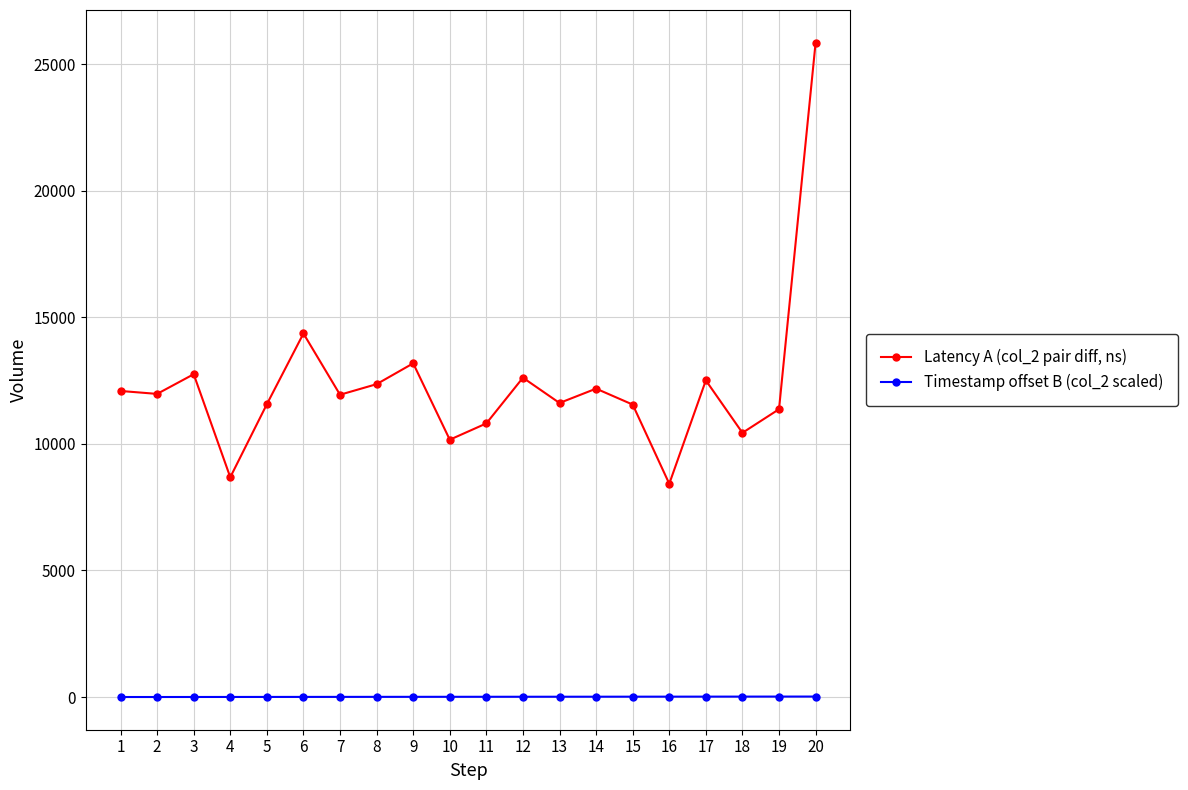

What is the maximum value shown in the chart?

25856